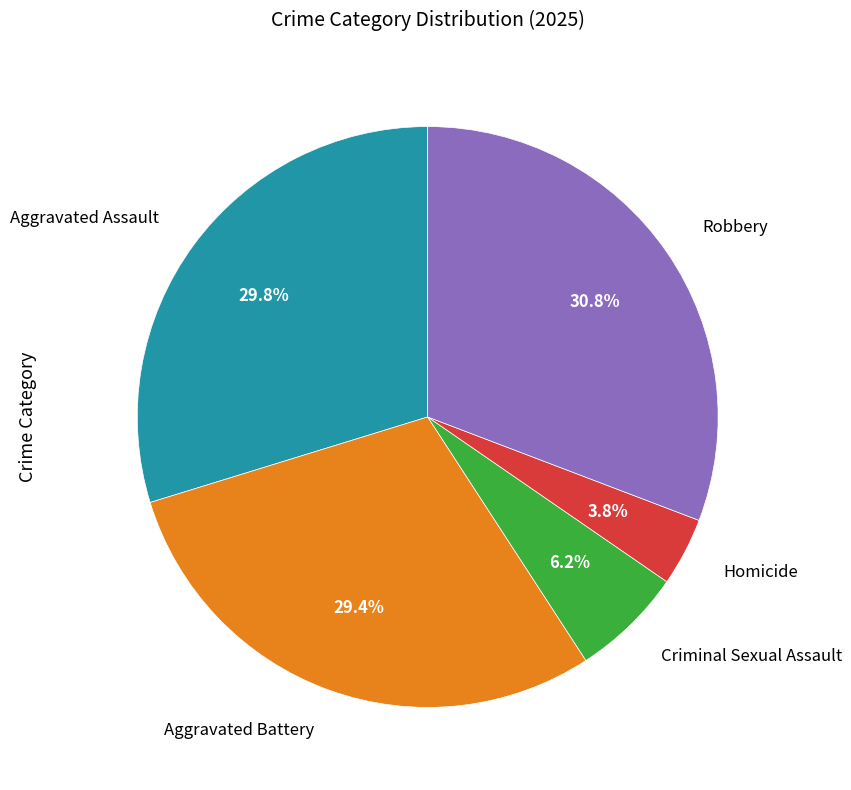

Is there any slice that represents more than half of the pie?

No